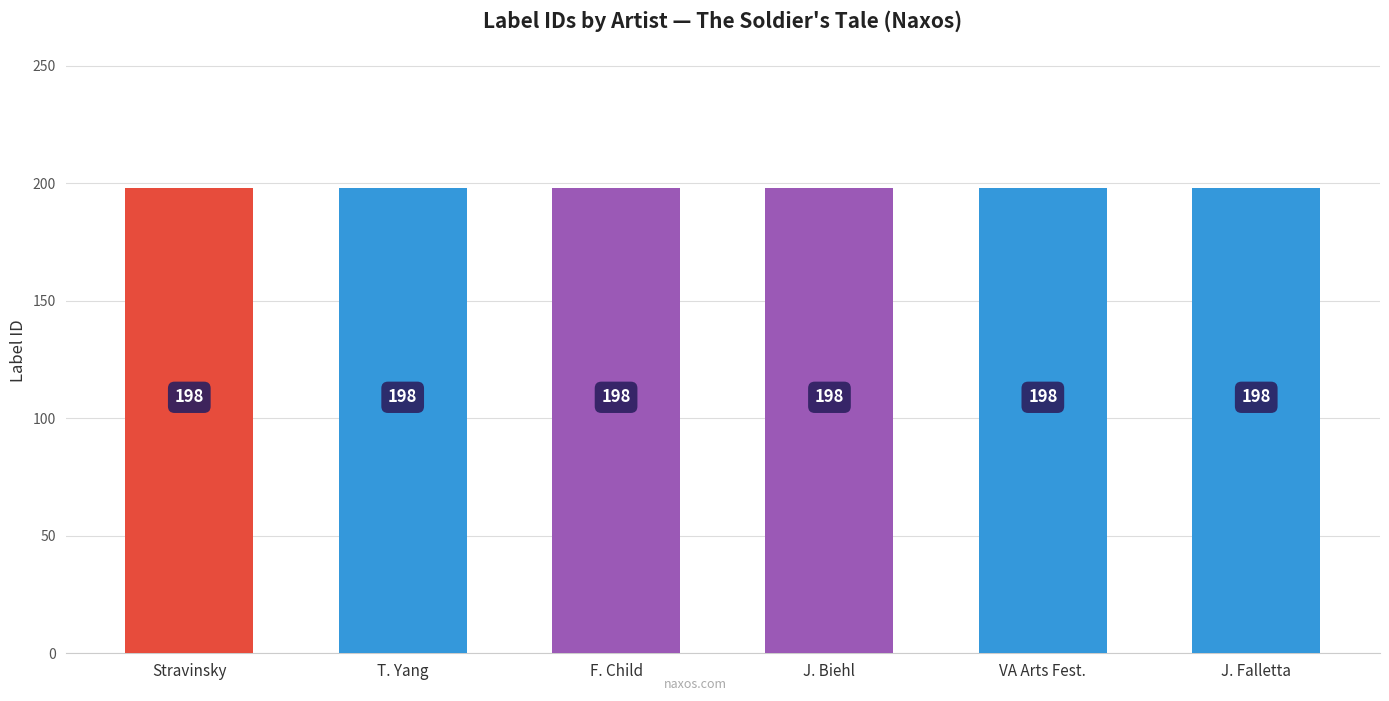

What is the label of the 2nd bar from the right?

Virginia Arts Festival Chamber Players